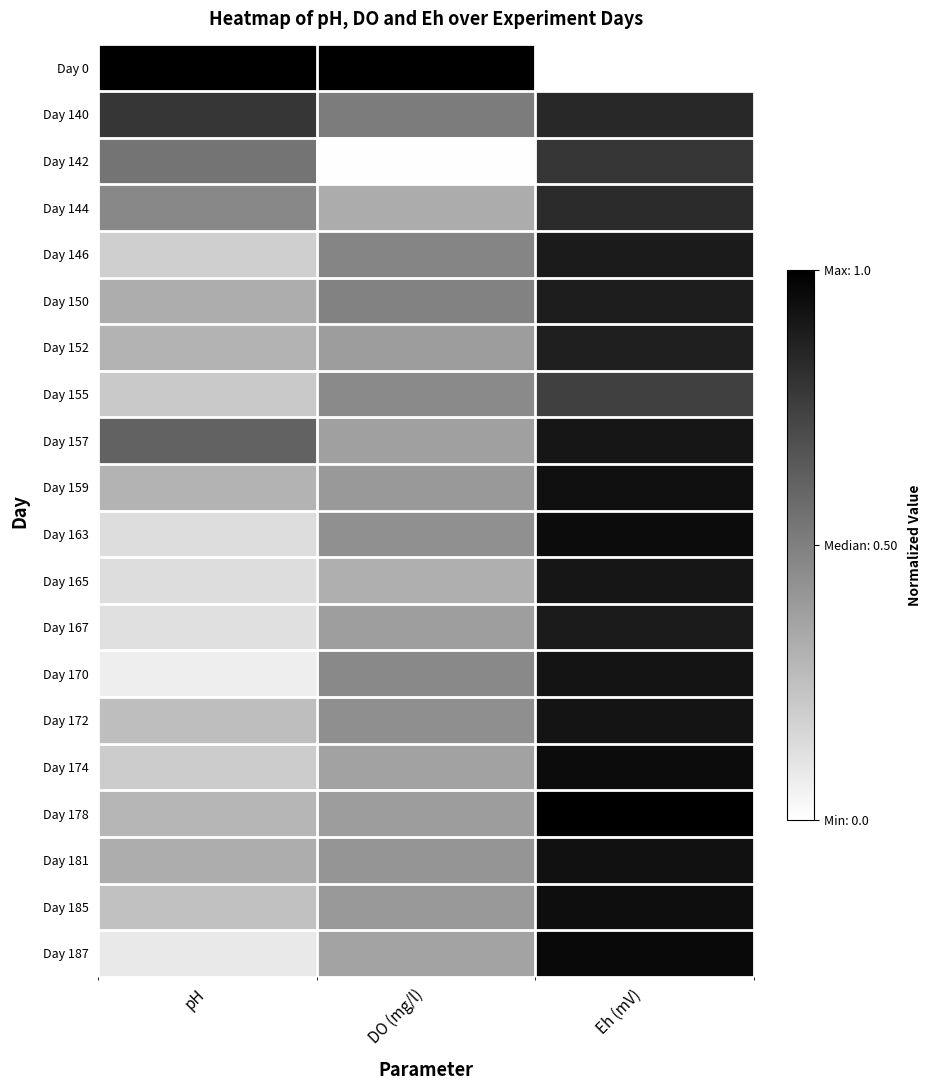

Count the number of categories in the chart.

3